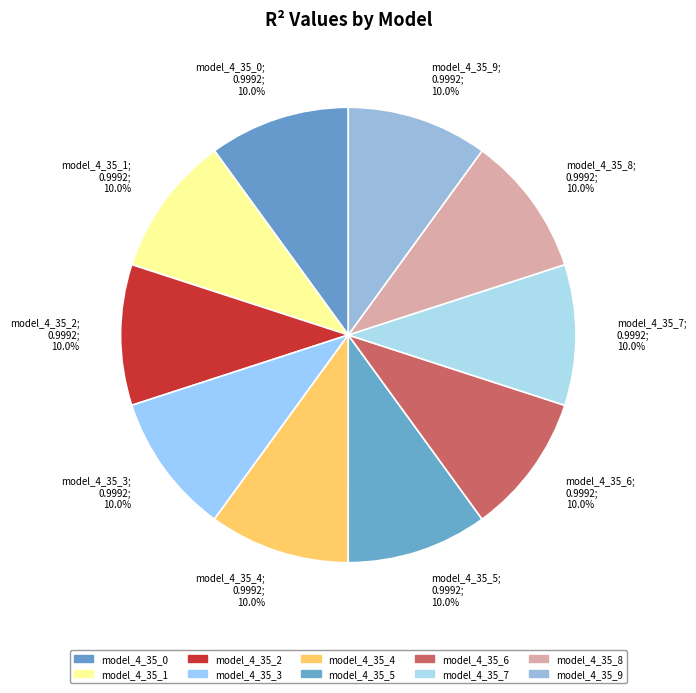

To the nearest percent, what is the combined percentage of model_4_35_3 and model_4_35_9?

20%